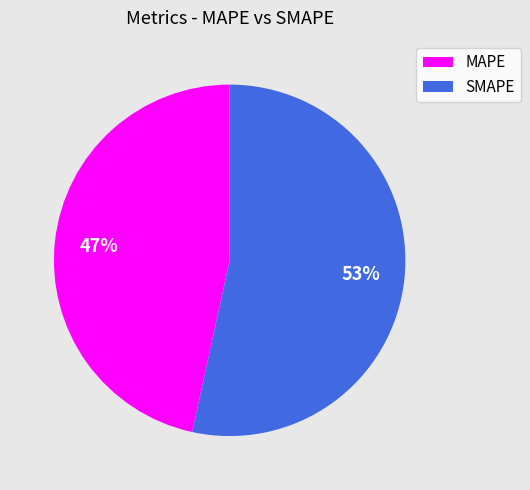

Is the sum of MAPE and SMAPE greater than half?

Yes